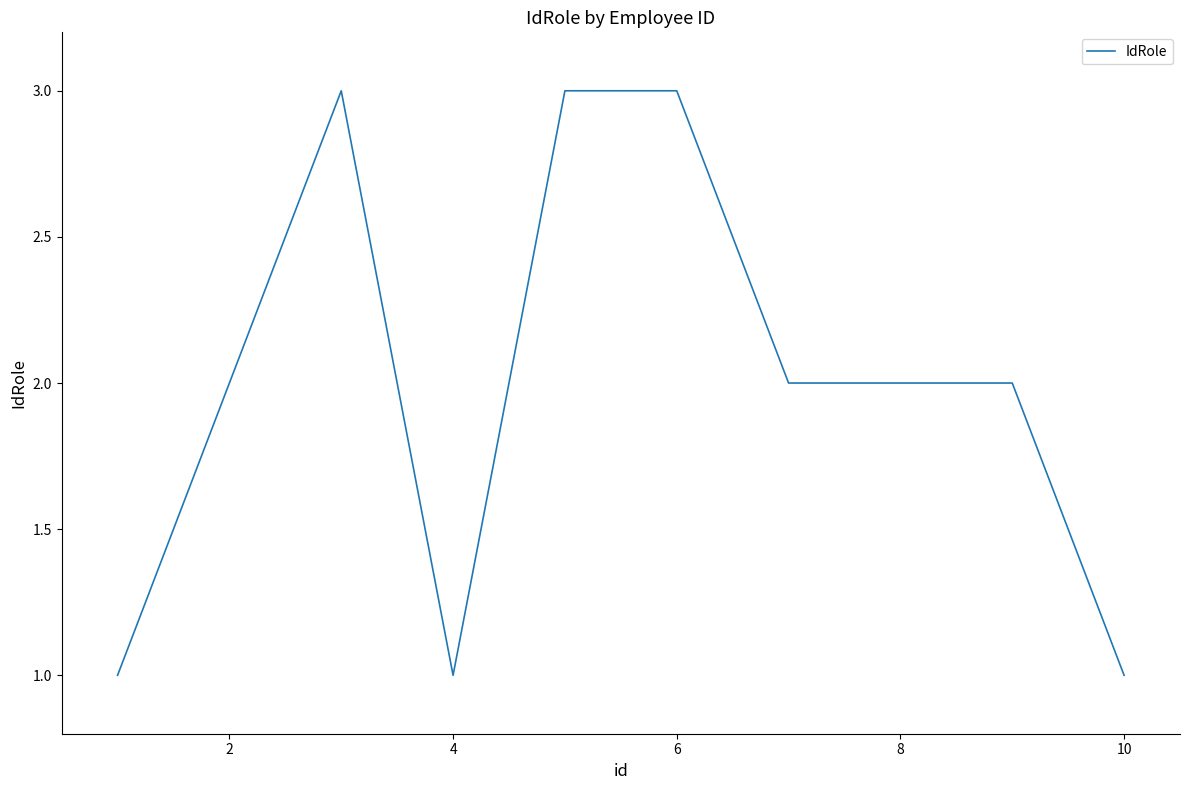

What is the greatest value displayed?

3